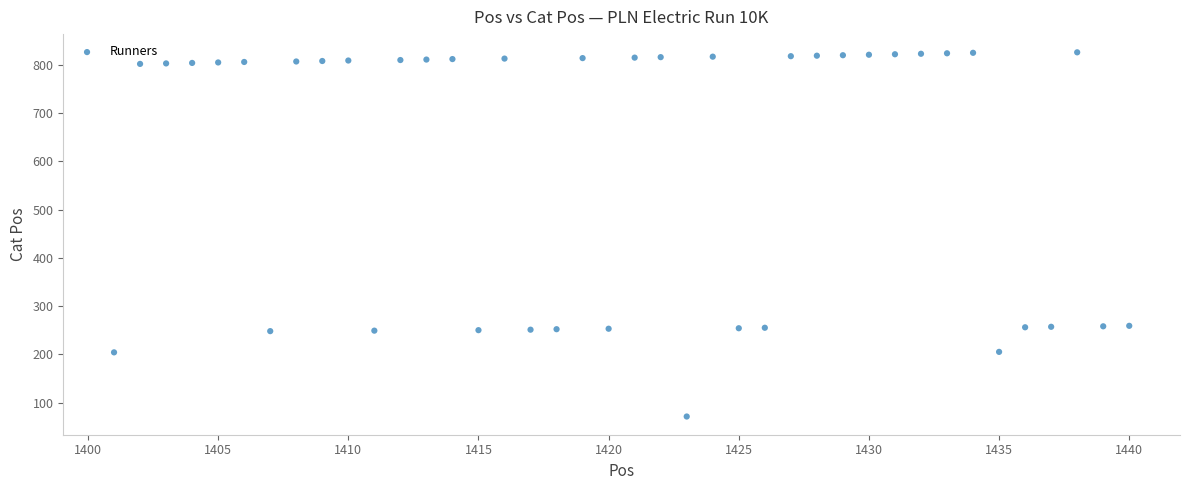

What is the range of Y values (max minus min)?

755